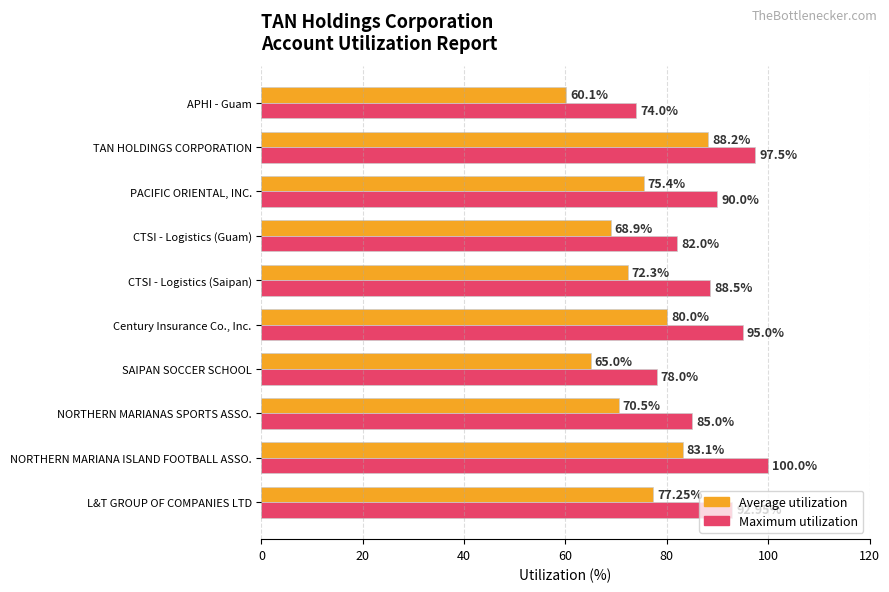

At APHI - Guam, list the series in order from largest to smallest.

Maximum utilization, Average utilization